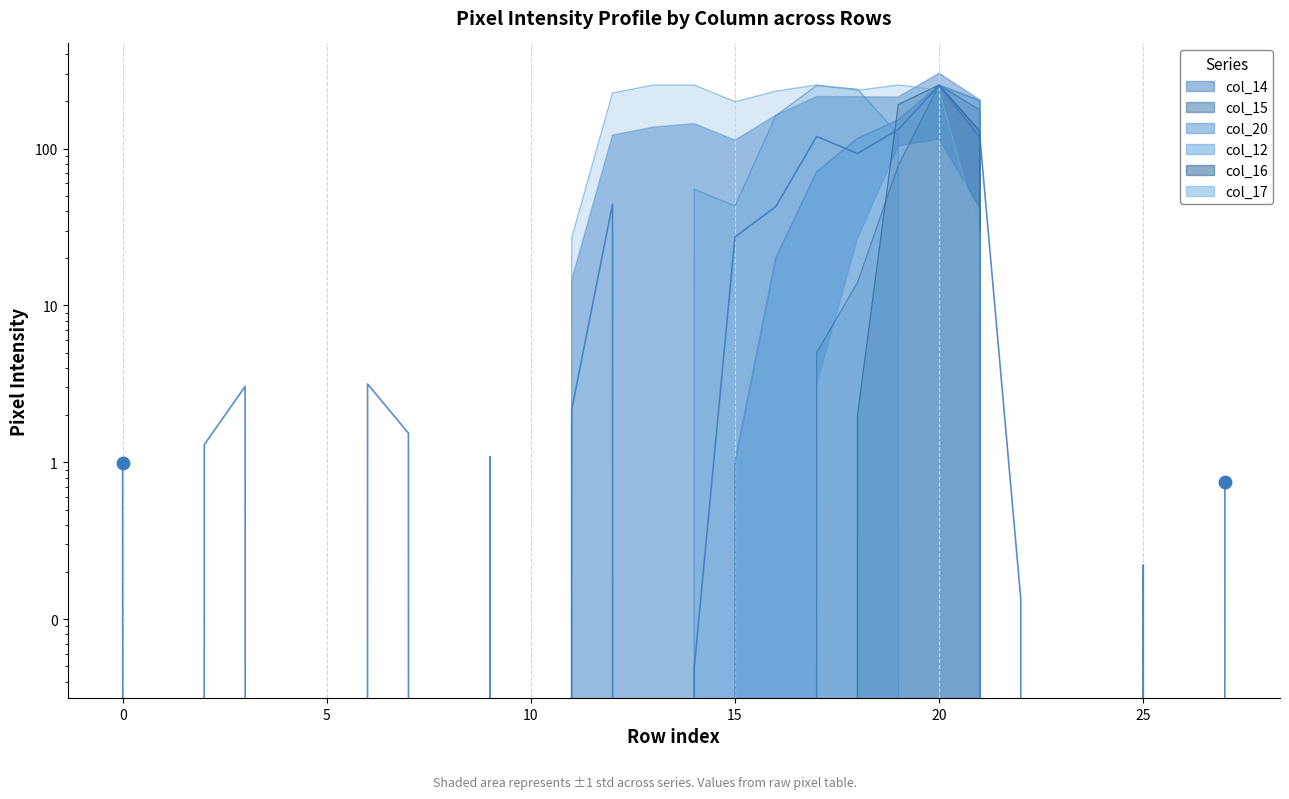

At which category is the sum across all series the highest?

20